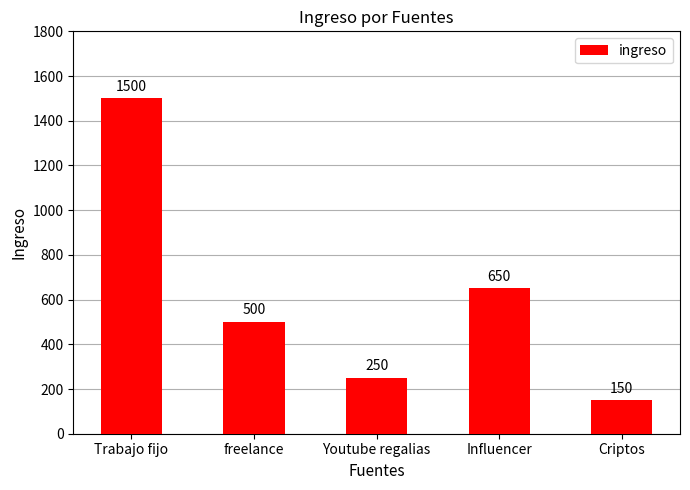

What is the smallest value displayed?

150